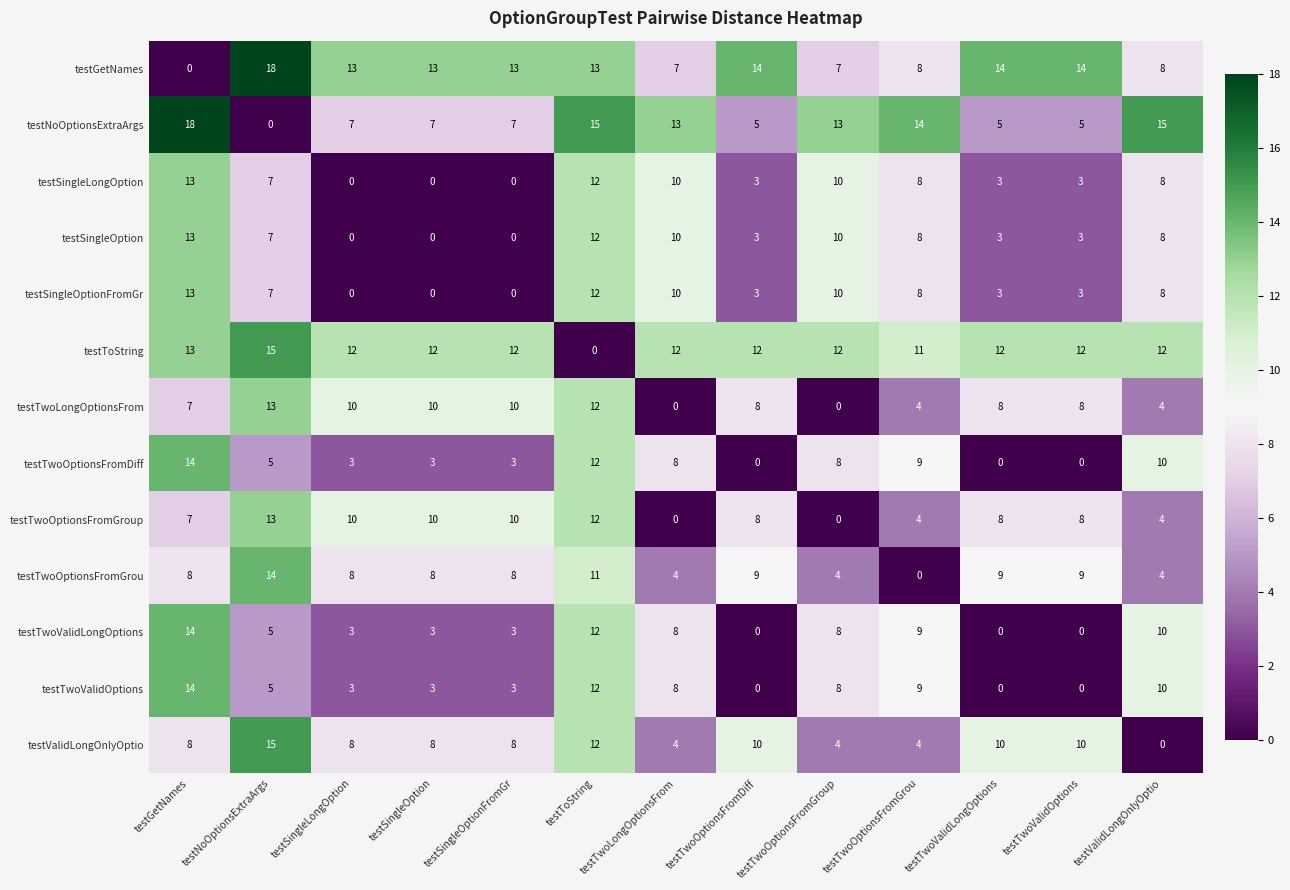

What is the approximate value of testValidLongOnlyOptio at testTwoLongOptionsFrom?

4